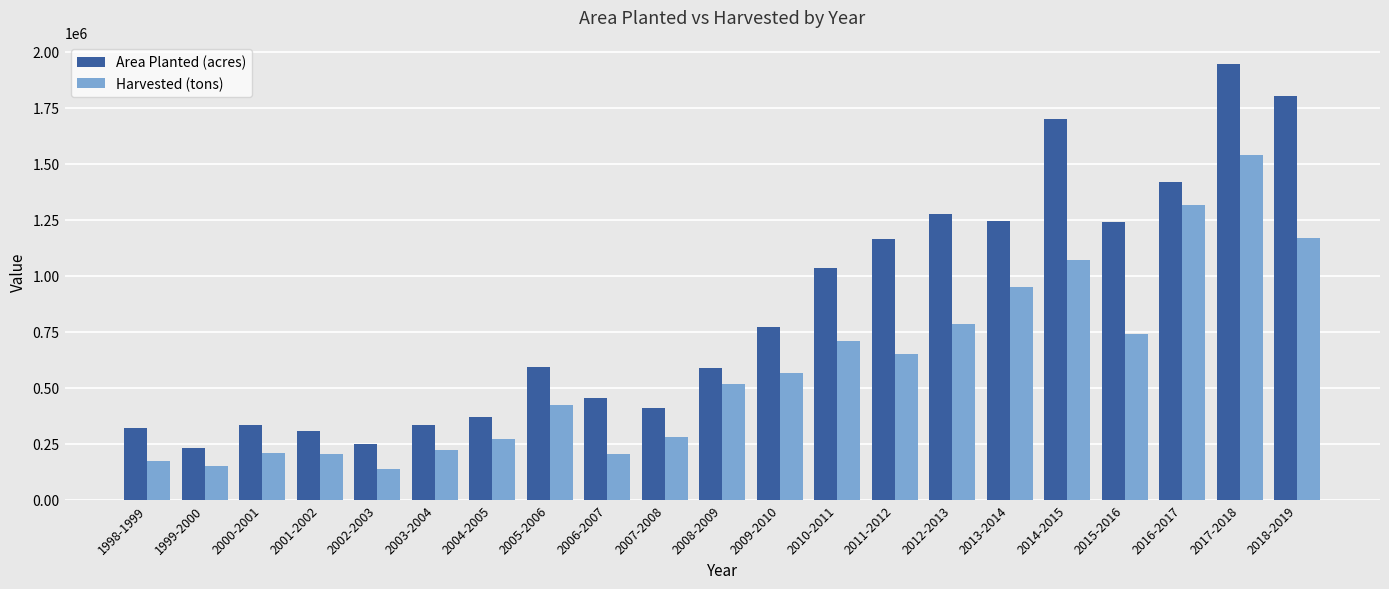

What is the greatest value displayed?

1945213.6